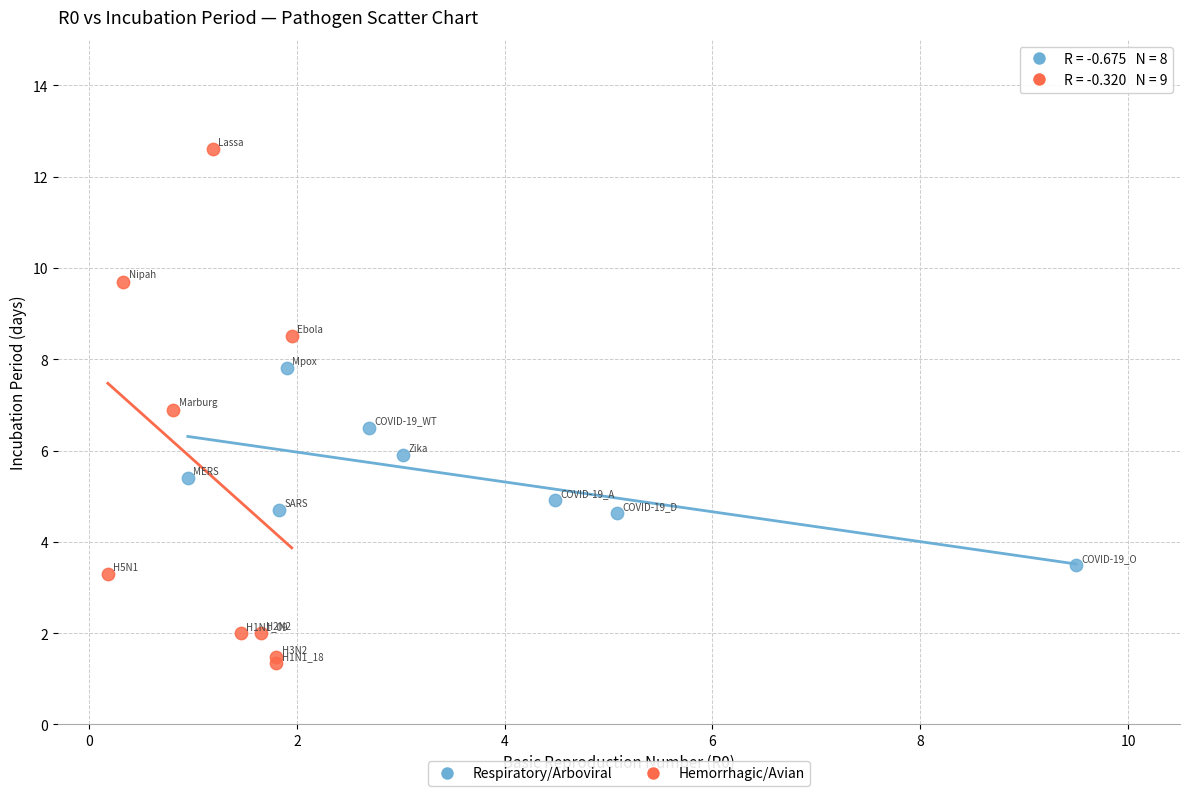

Which series reaches the maximum Y coordinate?

Hemorrhagic/Avian